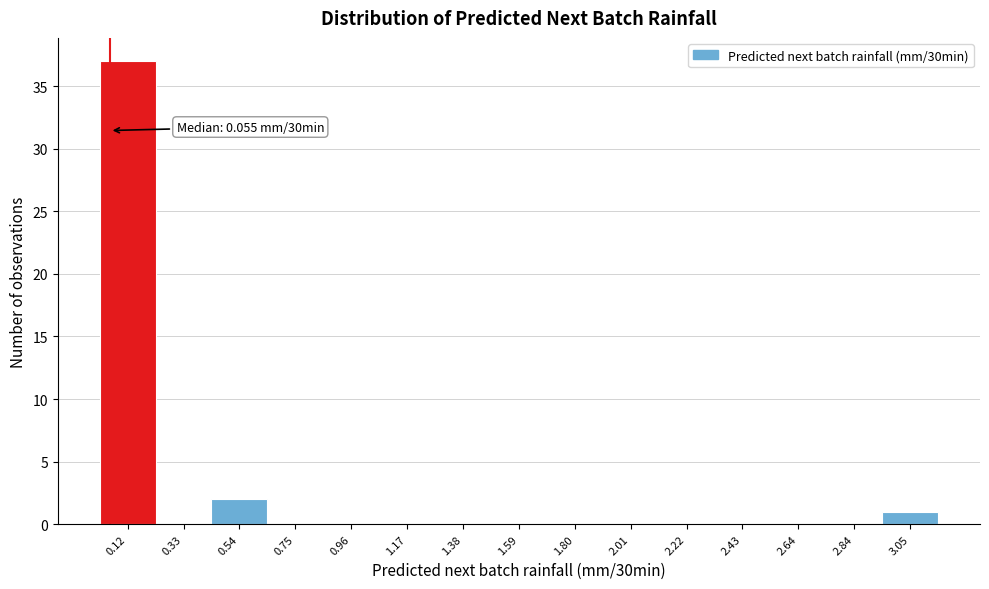

Over which range of the x-axis is the bar tallest?

0.00 to 0.25